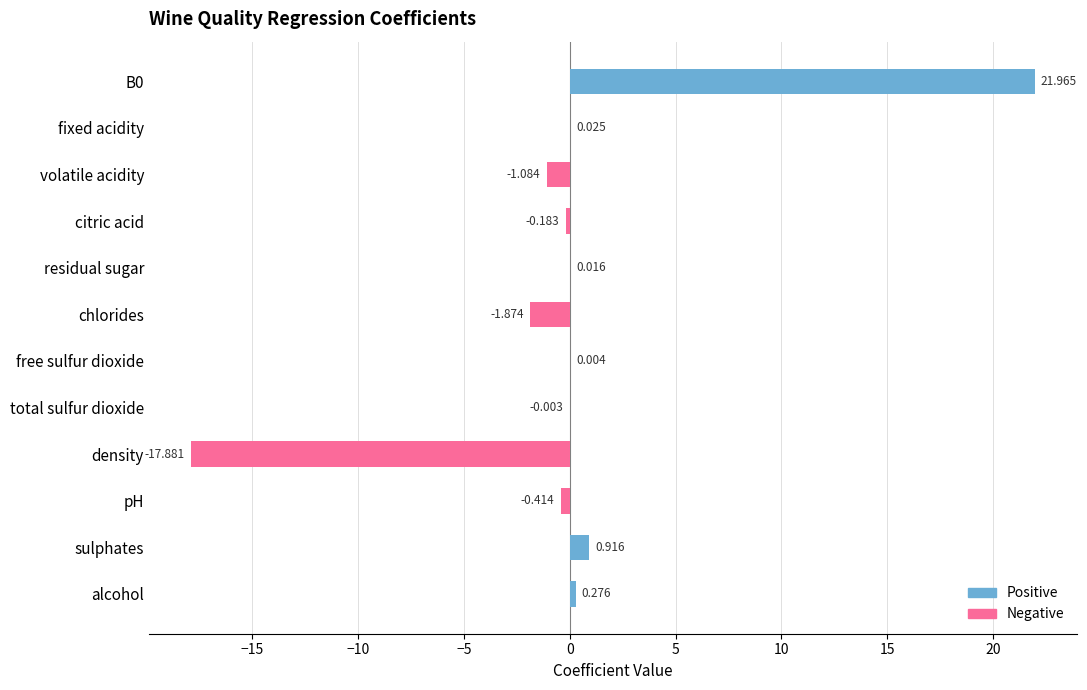

What is the average value of the Positive series?

1.9